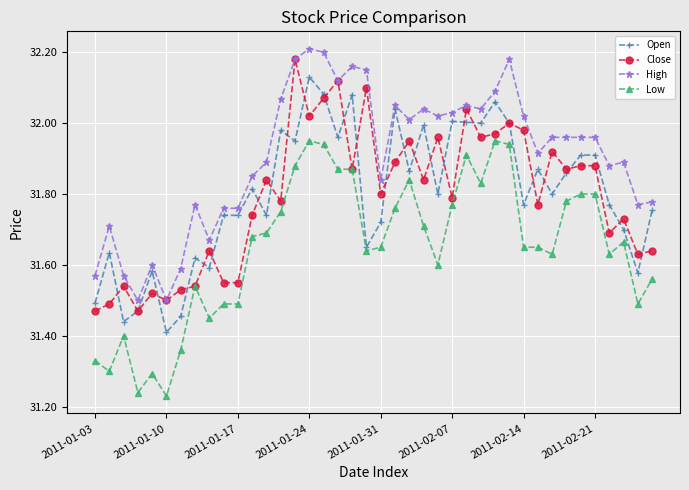

True or false: High has more than 2 points higher than both neighbors.

True